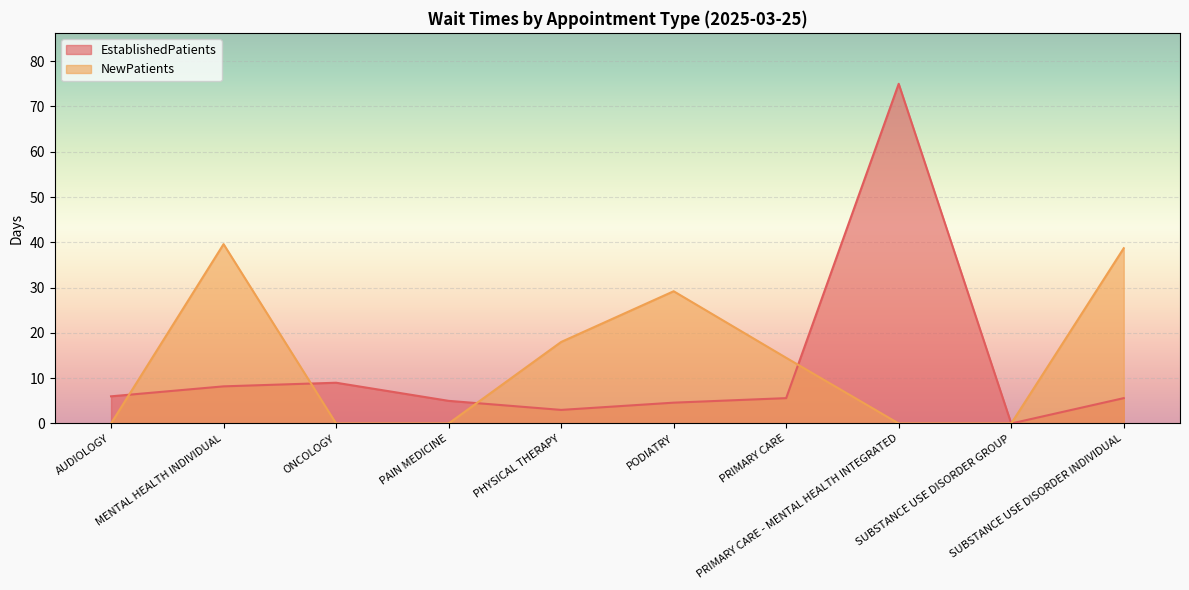

Reading left to right, extract all data points from this chart.

EstablishedPatients: AUDIOLOGY=6.0	MENTAL HEALTH INDIVIDUAL=8.2	ONCOLOGY=9.0	PAIN MEDICINE=5.0	PHYSICAL THERAPY=3.0	PODIATRY=4.6	PRIMARY CARE=5.6	PRIMARY CARE - MENTAL HEALTH INTEGRATED=75.0	SUBSTANCE USE DISORDER GROUP=0.0	SUBSTANCE USE DISORDER INDIVIDUAL=5.6
NewPatients: AUDIOLOGY=0.0	MENTAL HEALTH INDIVIDUAL=39.6	ONCOLOGY=0.0	PAIN MEDICINE=0.0	PHYSICAL THERAPY=18.0	PODIATRY=29.2	PRIMARY CARE=14.5	PRIMARY CARE - MENTAL HEALTH INTEGRATED=0.0	SUBSTANCE USE DISORDER GROUP=0.0	SUBSTANCE USE DISORDER INDIVIDUAL=38.7